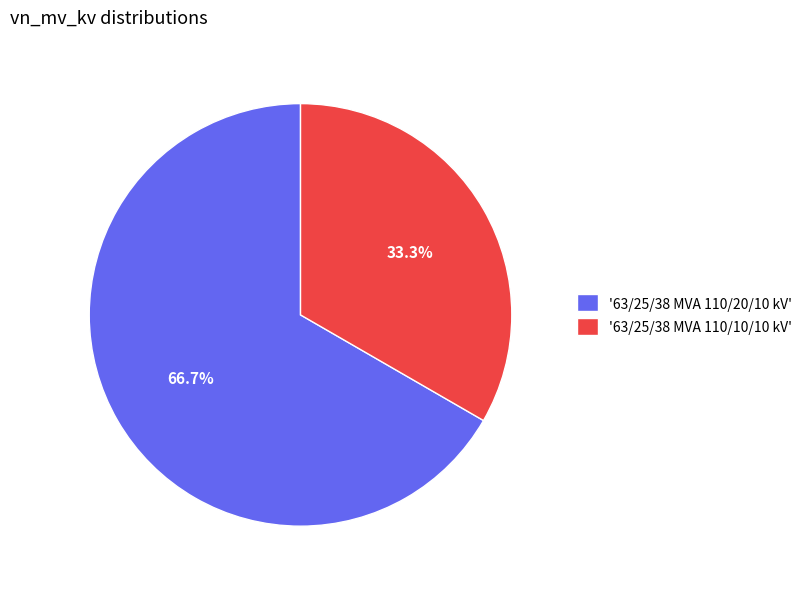

Which category accounts for the majority?

'63/25/38 MVA 110/20/10 kV'